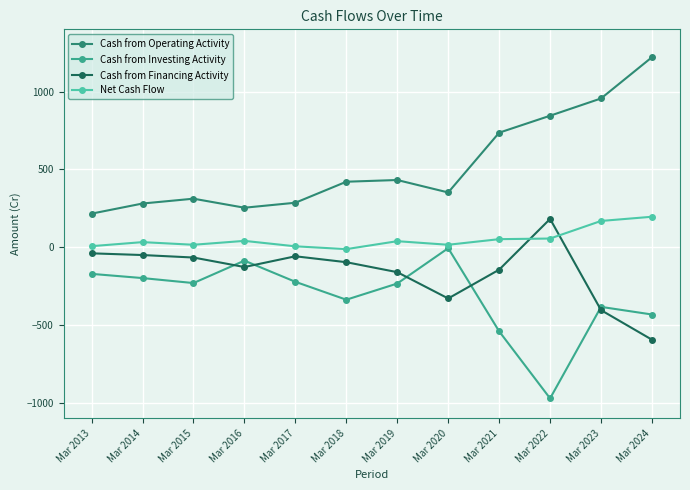

How many intersections are there between Cash from Investing Activity and Cash from Financing Activity?

5